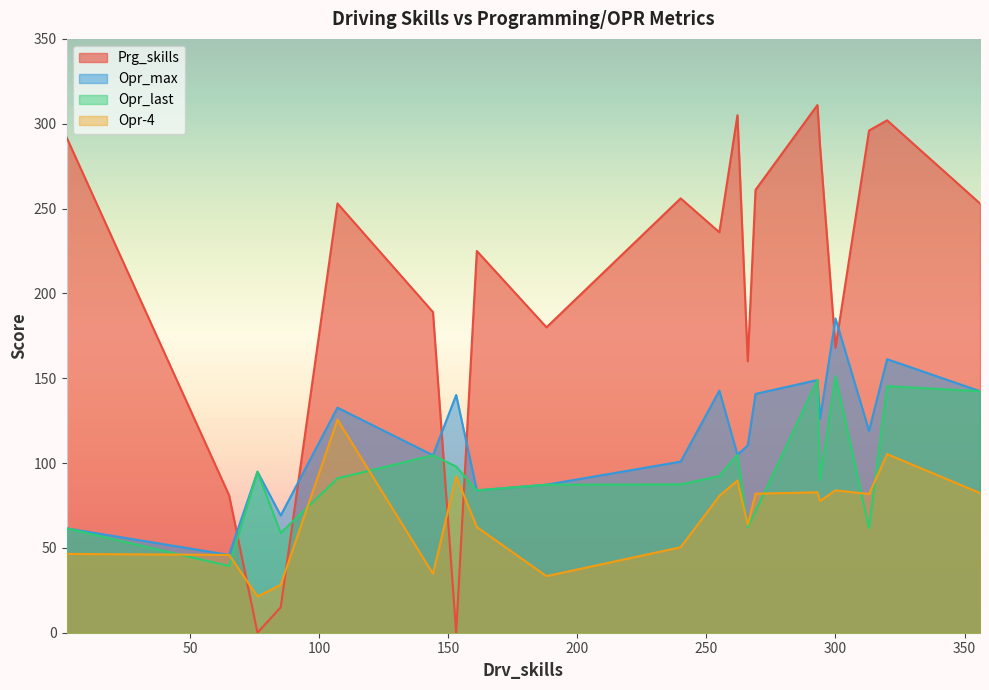

The Opr-4 series shows 105.2 at 1. True or false?

False